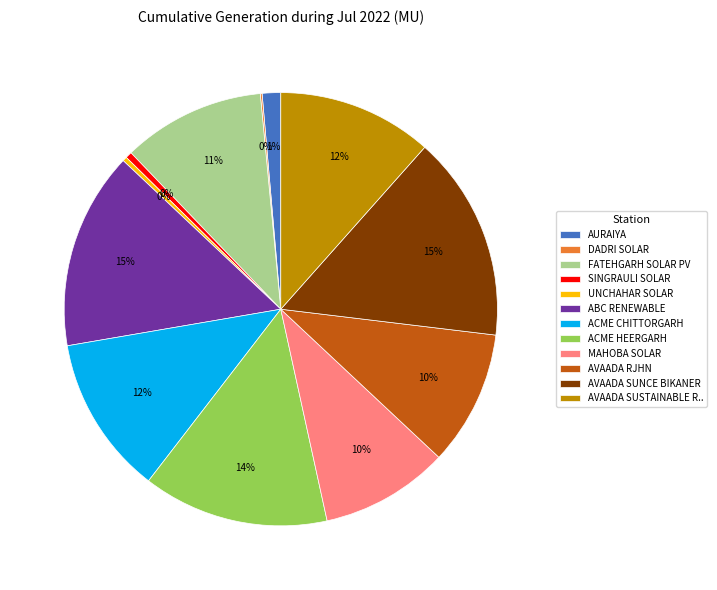

To the nearest percent, what portion does FATEHGARH SOLAR PV represent?

11%